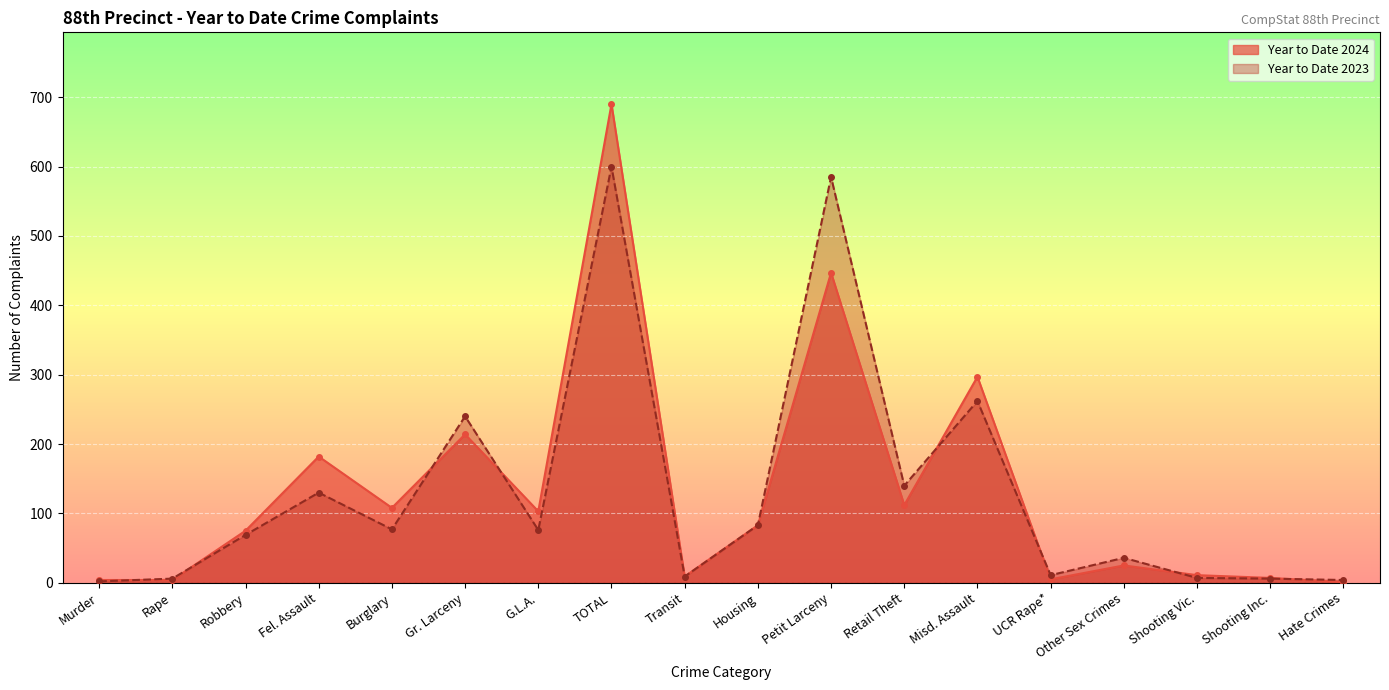

How many lines are shown in the chart?

2